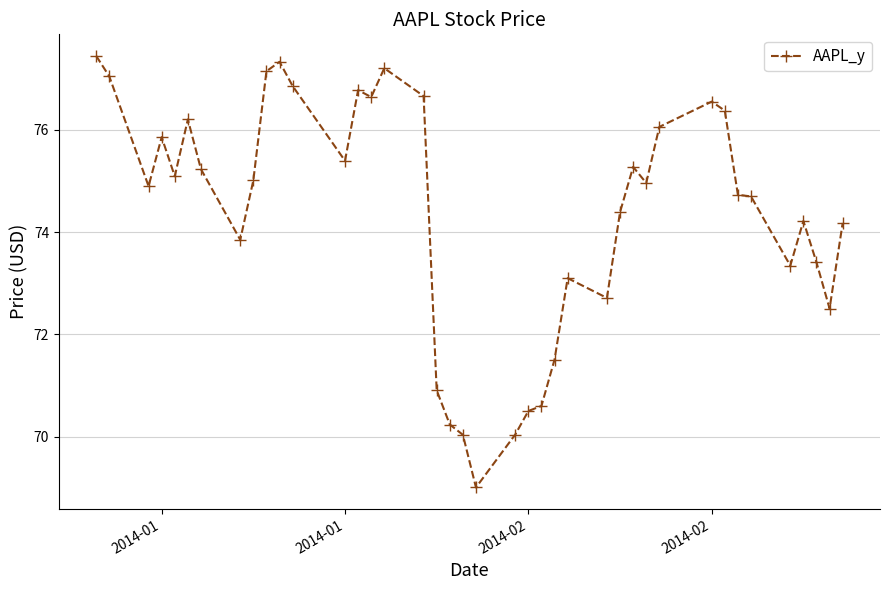

What is the average value?

74.3